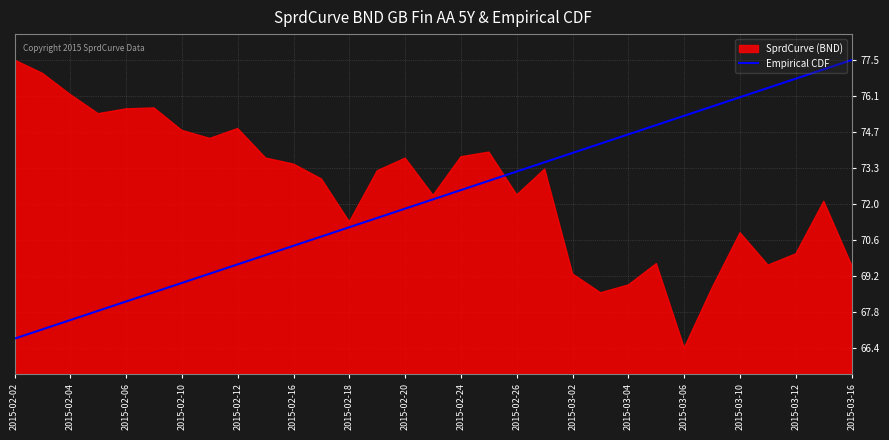

What is the lowest value of the Empirical CDF series?

66.8